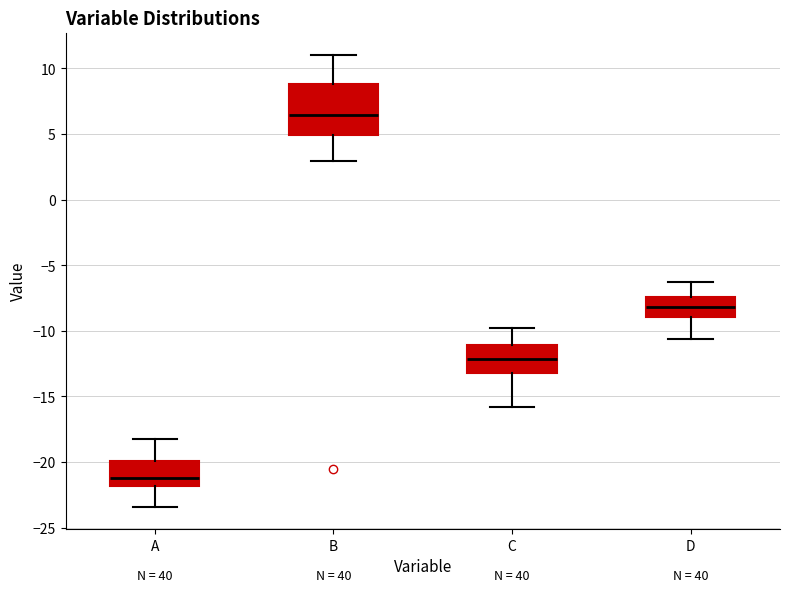

Where does the median line of the box for D sit on the y-axis? The values are not printed on the chart, so give them approximately, as read against the axis.

-8.0